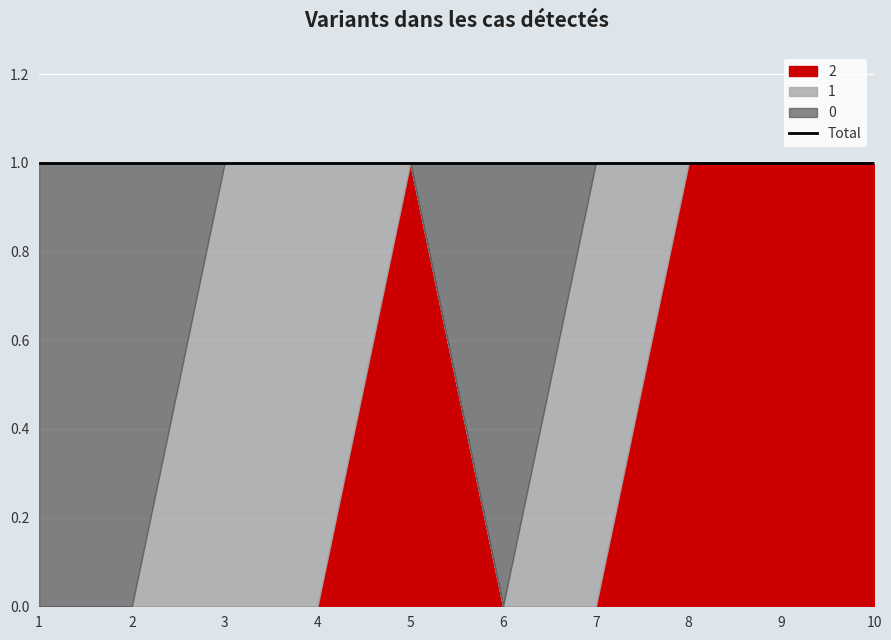

Reading left to right, list all the values displayed in this chart.

2: 0	0	0	0	1	0	0	1	1	1
0: 1	1	0	0	0	1	0	0	0	0
1: 0	0	1	1	0	0	1	0	0	0